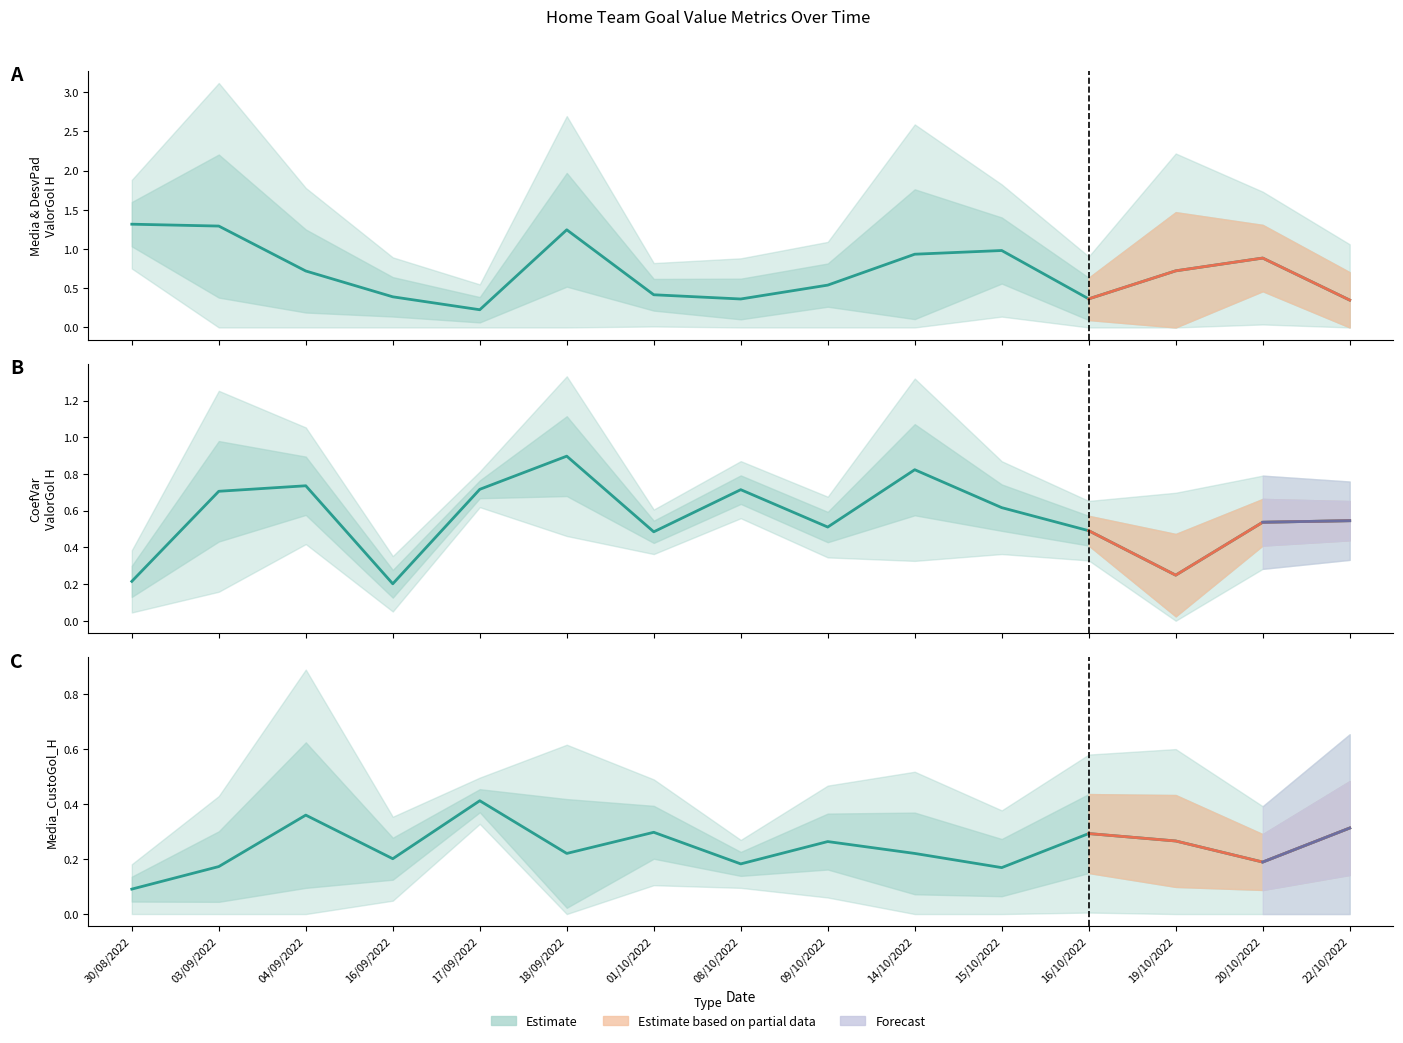

What position from the right is 08/10/2022?

8